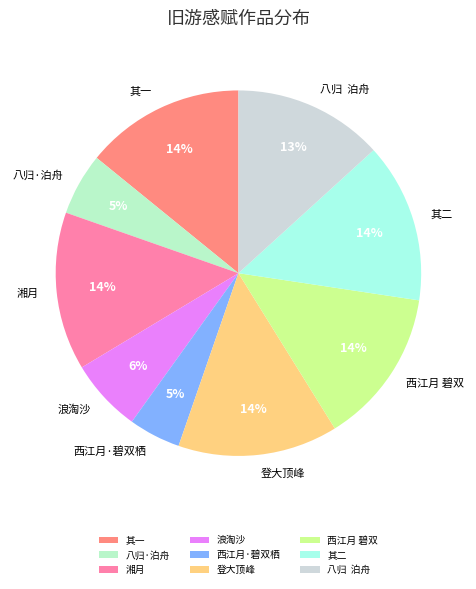

To the nearest percent, what is the combined percentage of 西江月 碧双 and 其二?

28%